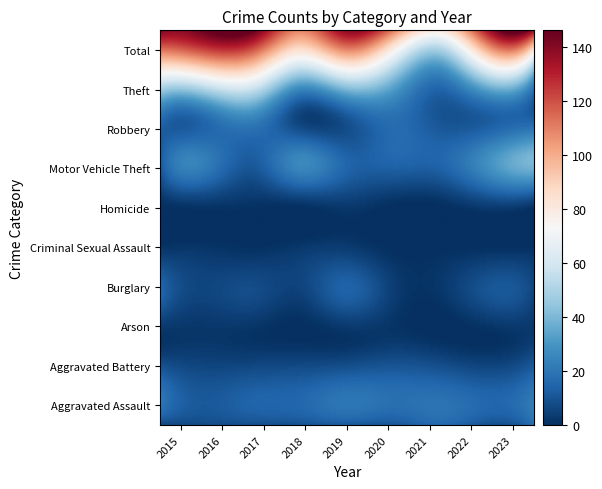

List the series in order of their peak value, highest first.

Total, Theft, Motor Vehicle Theft, Robbery, Aggravated Assault, Aggravated Battery, Burglary, Criminal Sexual Assault, Homicide, Arson